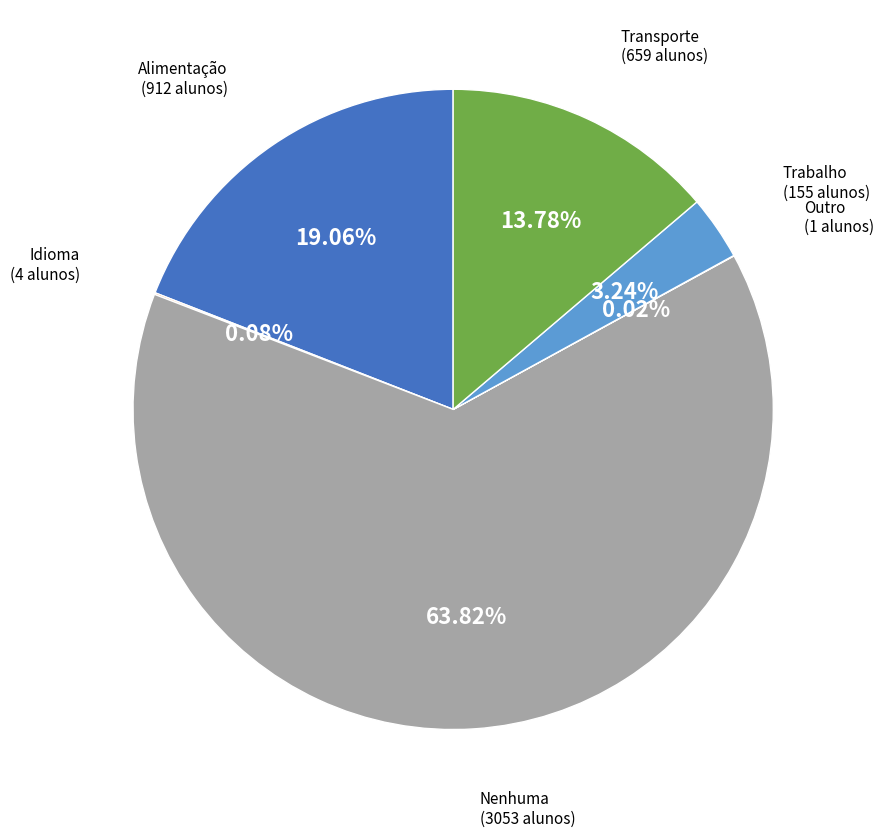

Does any single category account for the majority?

Yes